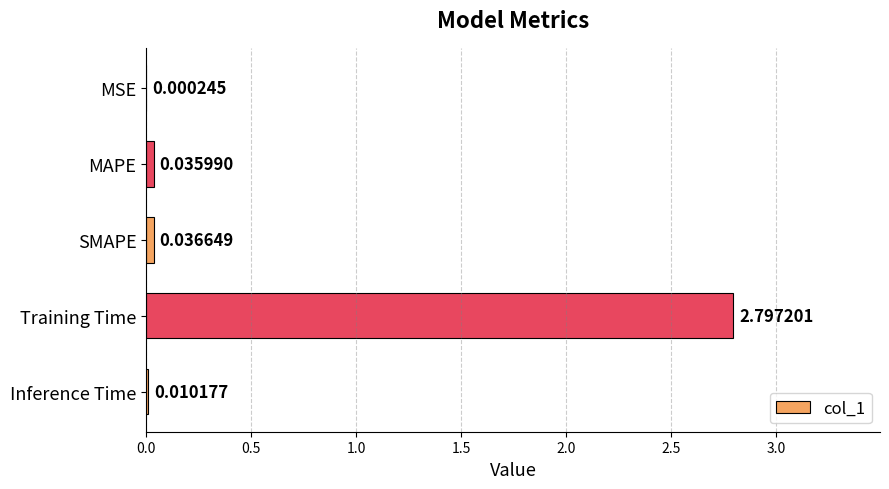

Are the bars grouped side by side (vs. stacked)?

No